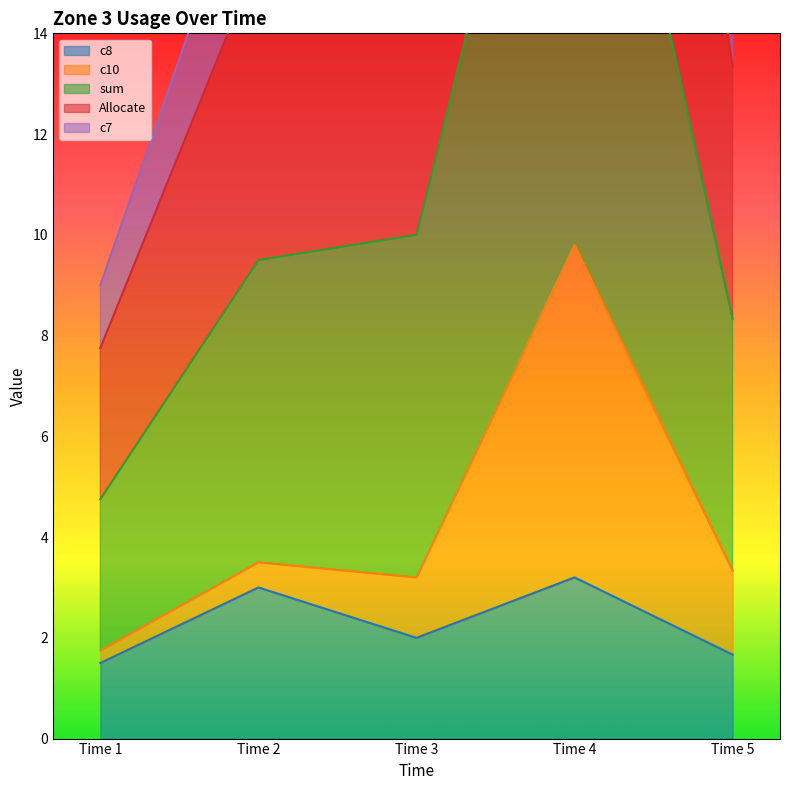

Is it true that Allocate equals 16.8 at Time 3?

True